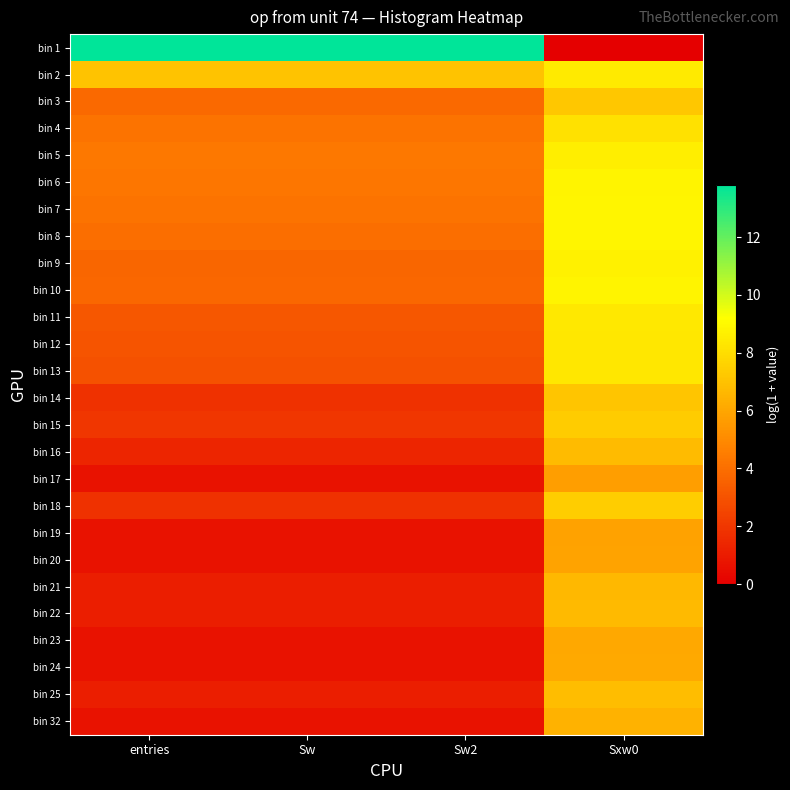

Which series has the largest range (max minus min)?

bin 1